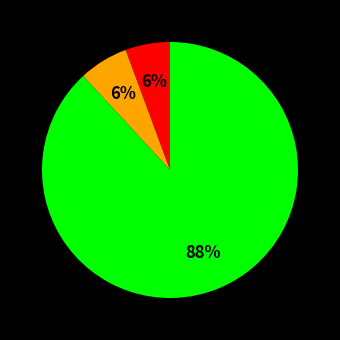

Does any single category account for the majority?

Yes